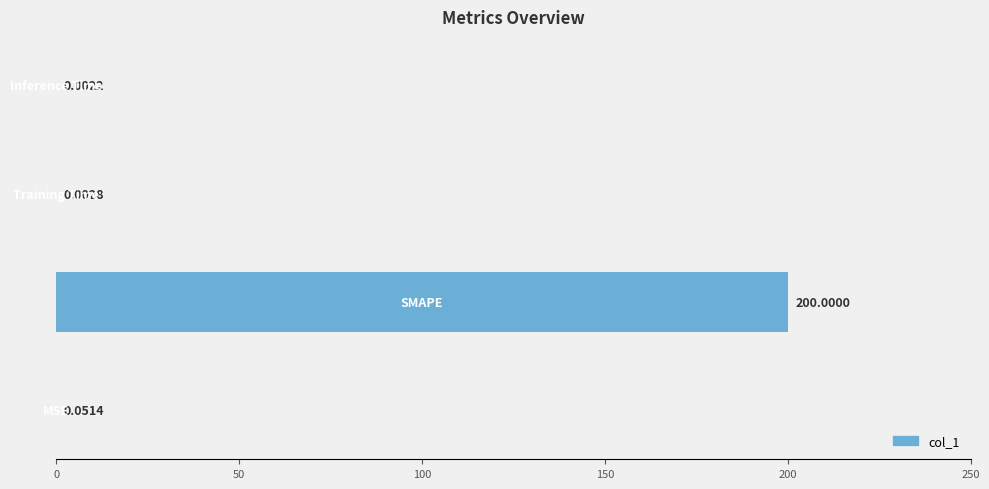

What is the average value?

50.0